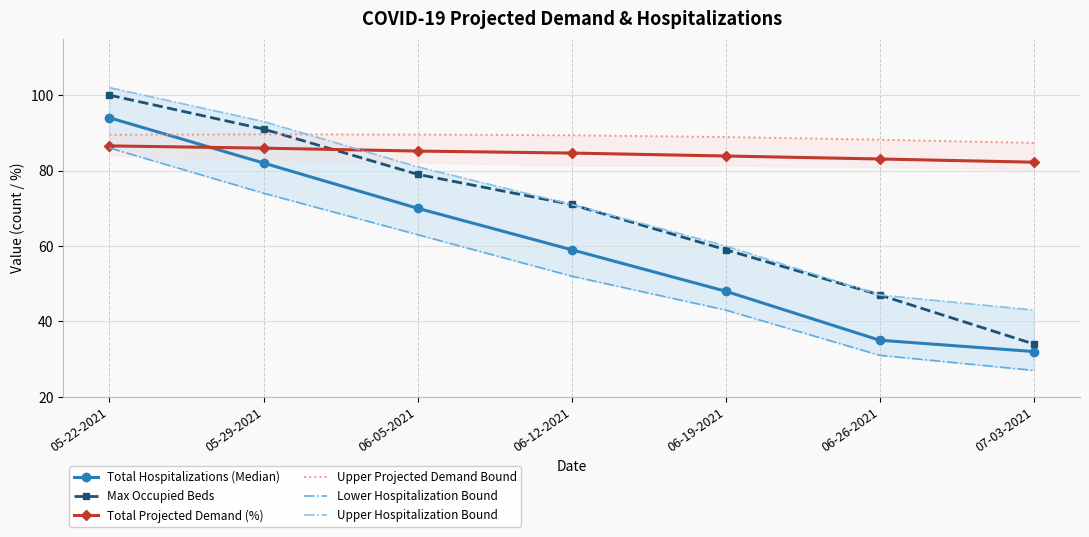

True or false: Max Occupied Beds has a value of 34.0 at 07-03-2021.

True